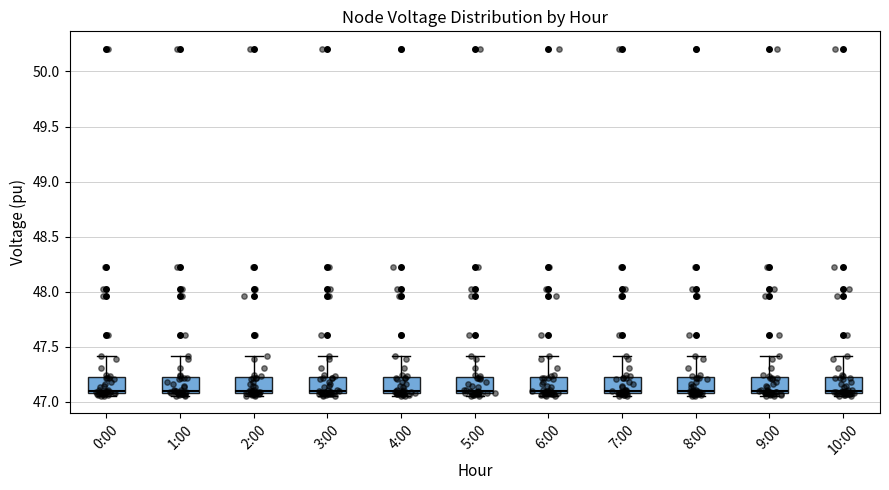

Where is the upper edge of the box for 10:00 on the y-axis? The values are not printed on the chart, so give them approximately, as read against the axis.

47.20